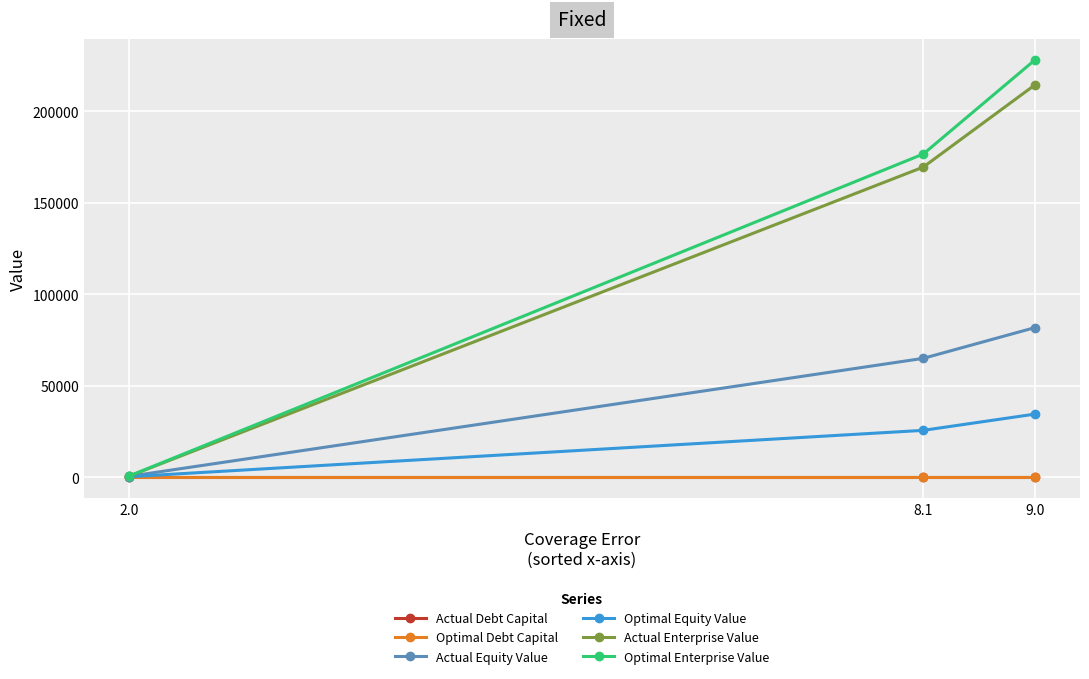

Count the number of data series in this chart.

6